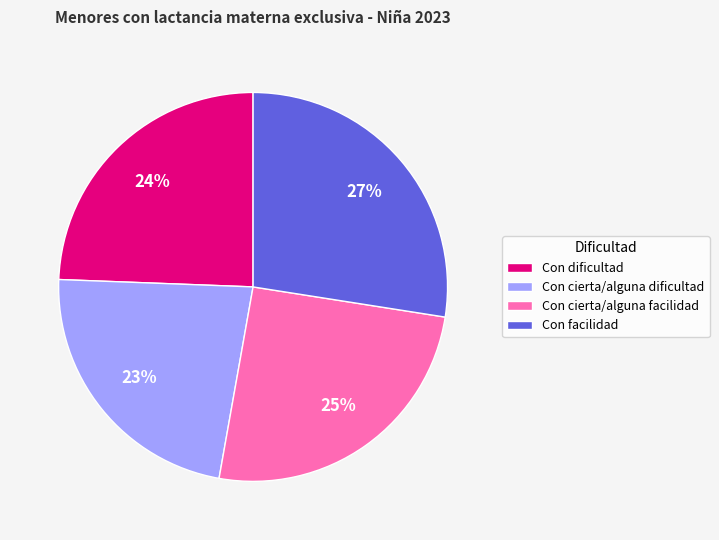

How many segments does this pie chart have?

4